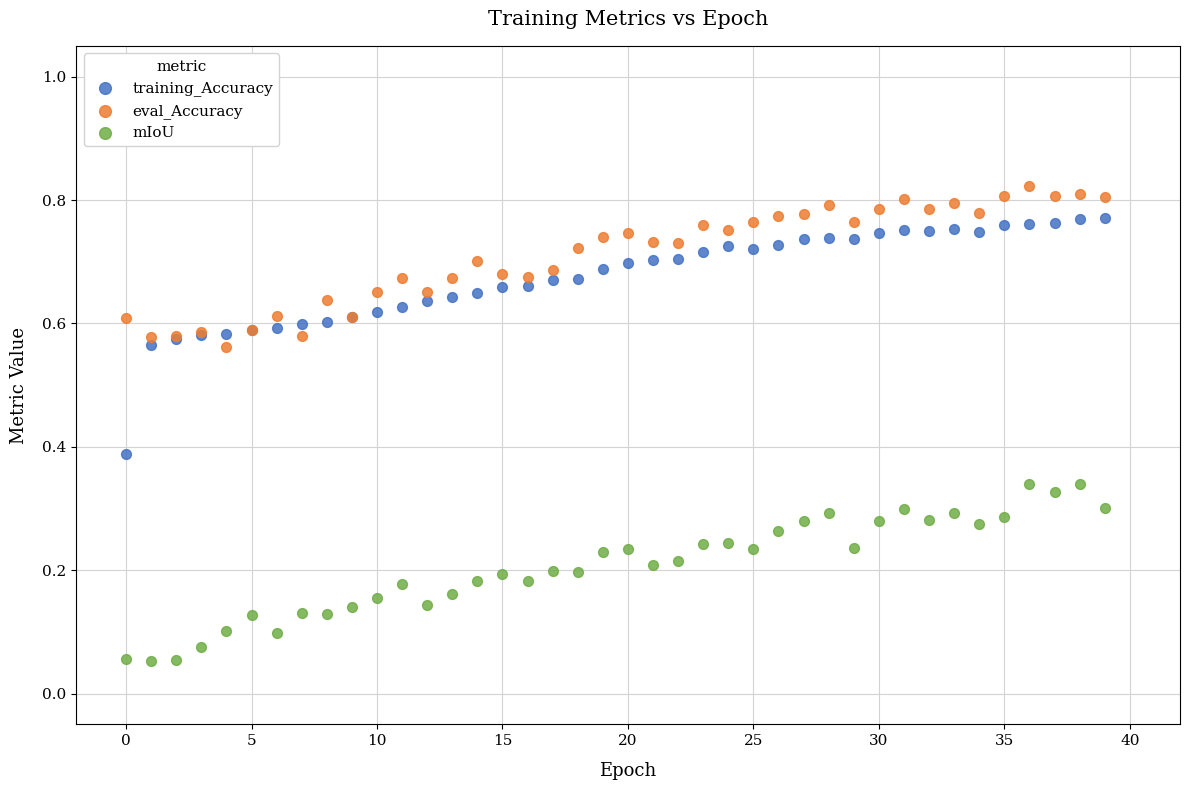

Which series reaches the maximum Y coordinate?

eval_Accuracy